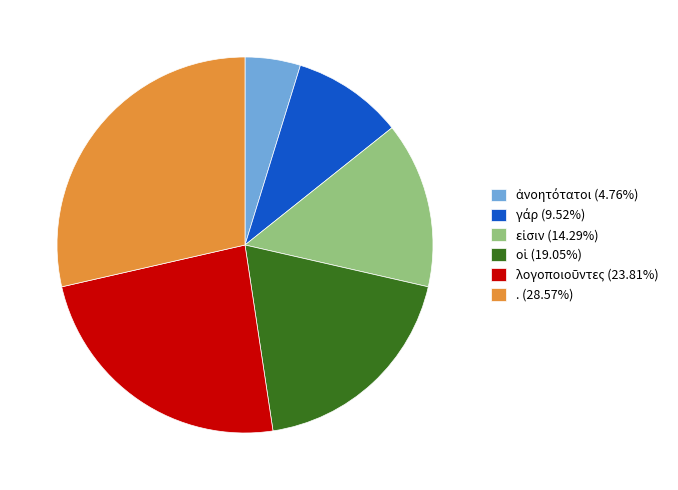

Count the number of slices in the pie.

6